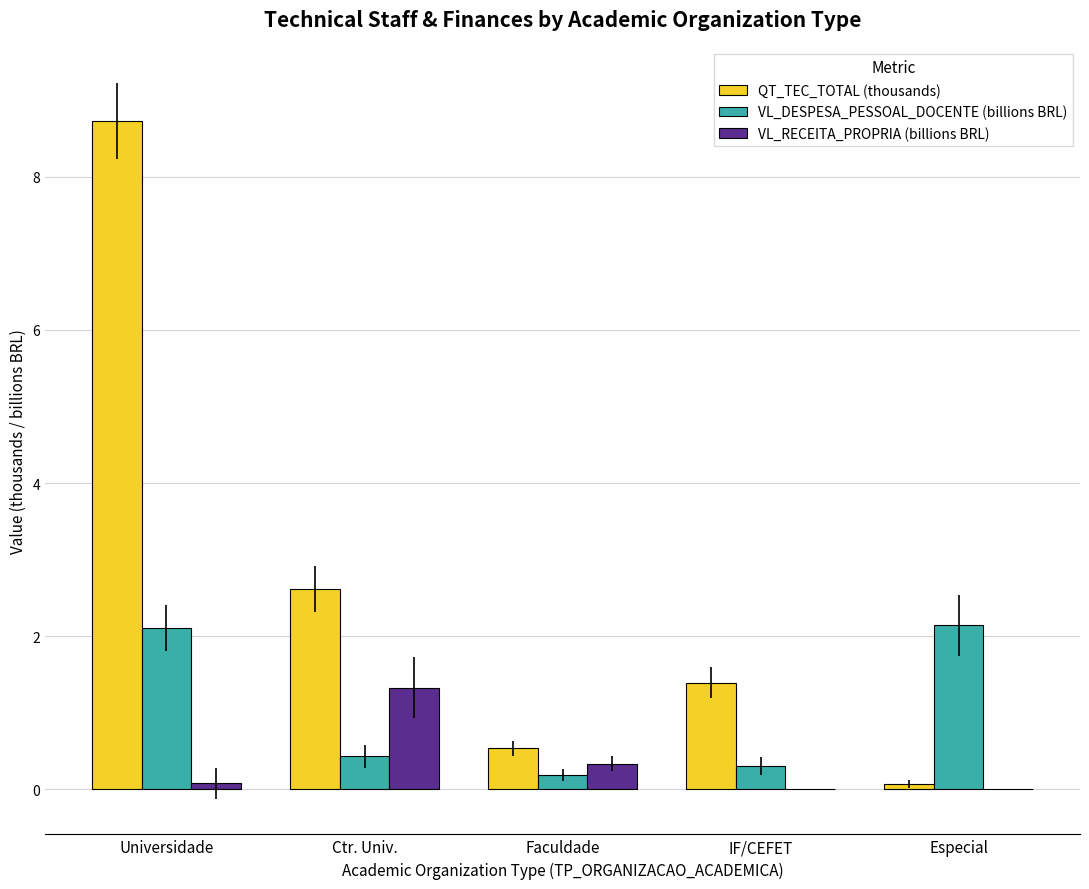

Reading left to right, list all the values displayed in this chart.

QT_TEC_TOTAL (thousands): Universidade=8.7	Ctr. Univ.=2.6	Faculdade=0.5	IF/CEFET=1.4	Especial=0.1
VL_DESPESA_PESSOAL_DOCENTE (billions BRL): Universidade=2.1	Ctr. Univ.=0.4	Faculdade=0.2	IF/CEFET=0.3	Especial=2.1
VL_RECEITA_PROPRIA (billions BRL): Universidade=0.1	Ctr. Univ.=1.3	Faculdade=0.3	IF/CEFET=0.0	Especial=0.0